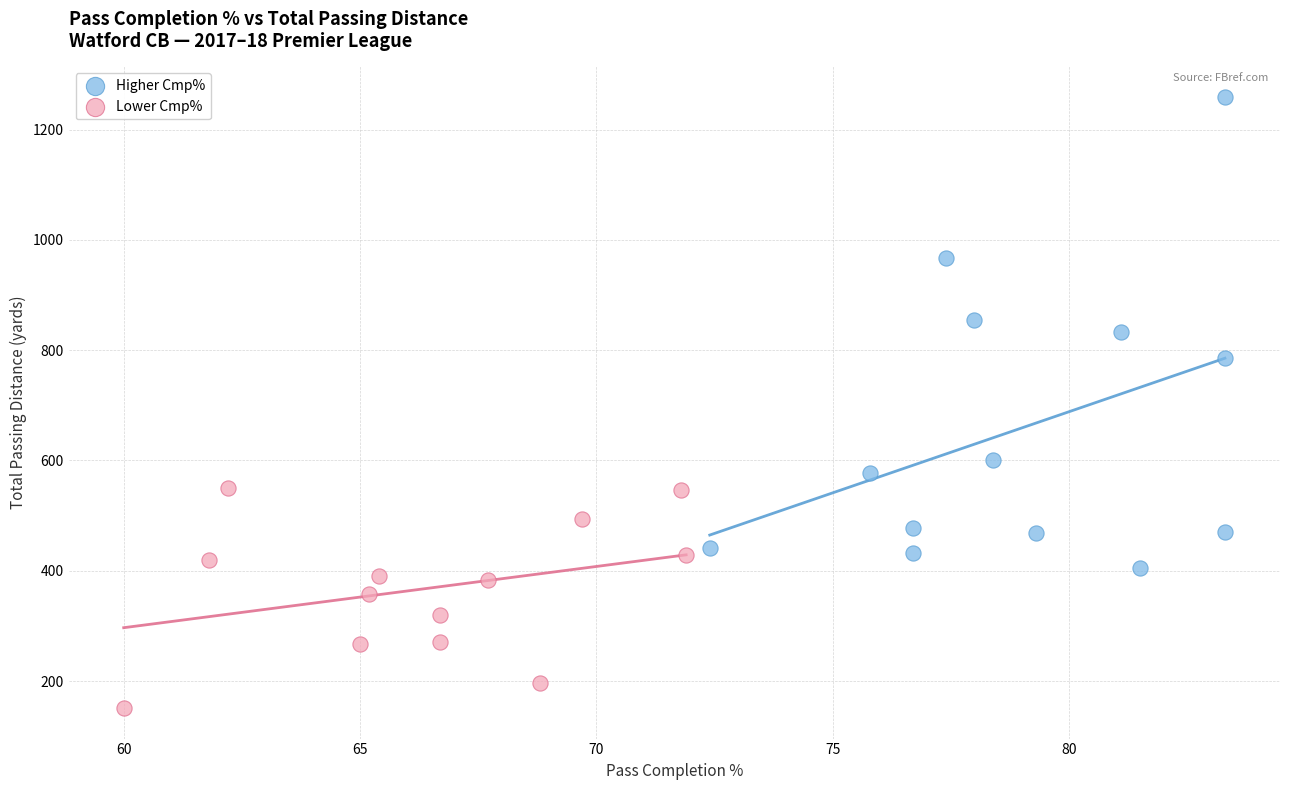

Which series has the widest spread of Y values?

Higher Cmp%